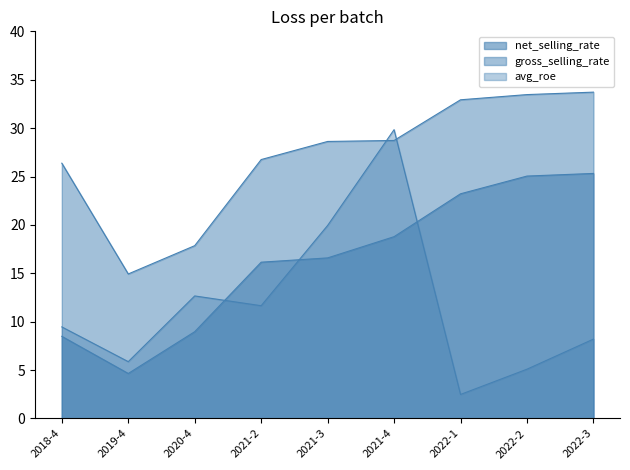

Between 2019-4 and 2022-1, which series saw the biggest shift?

net_selling_rate